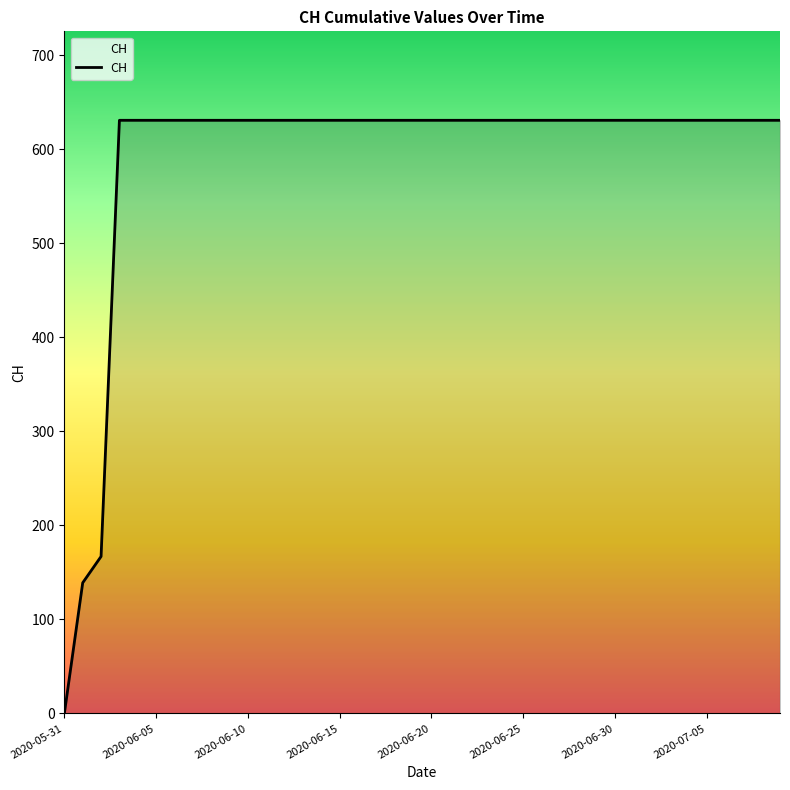

What is the difference between the maximum and minimum values?

631